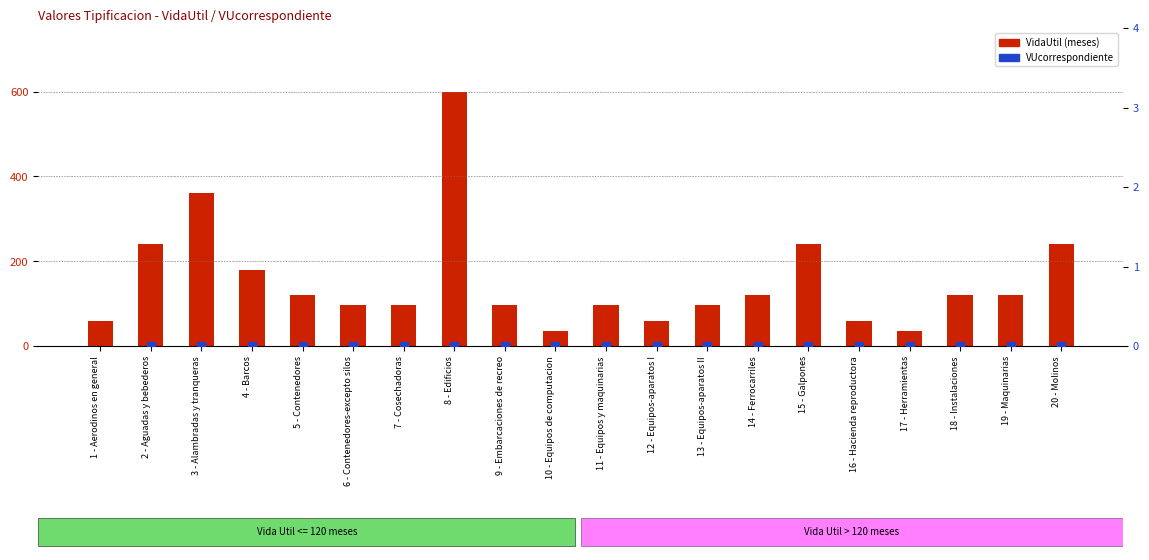

What is the total value across all series at 10 - Equipos de computacion?

36